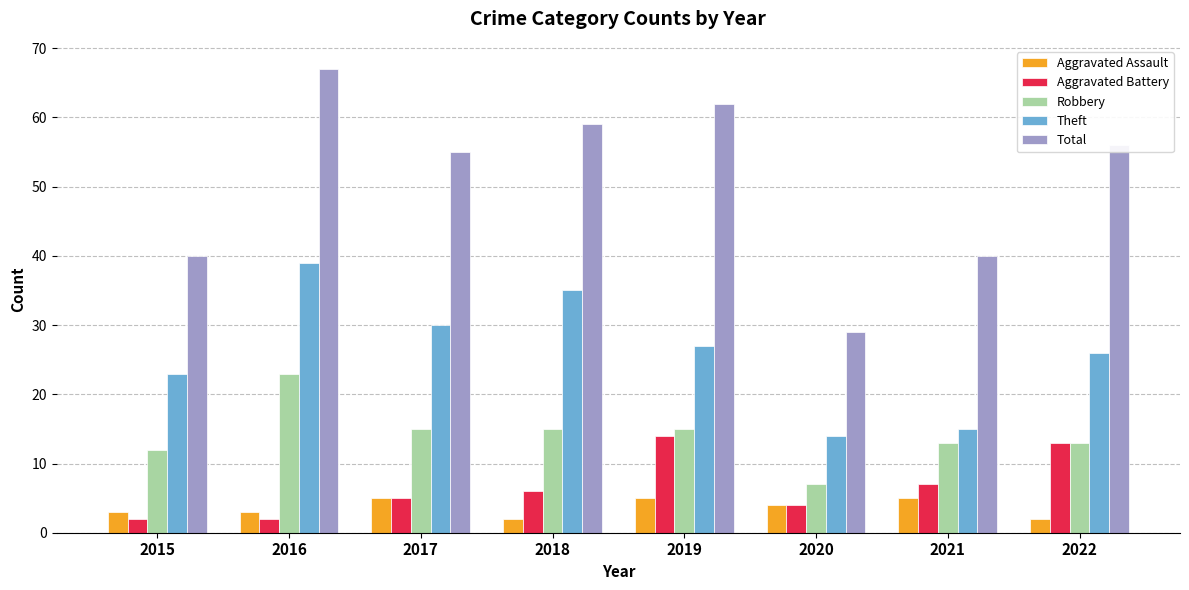

What are all the series names shown in the legend?

Aggravated Assault, Aggravated Battery, Robbery, Theft, Total